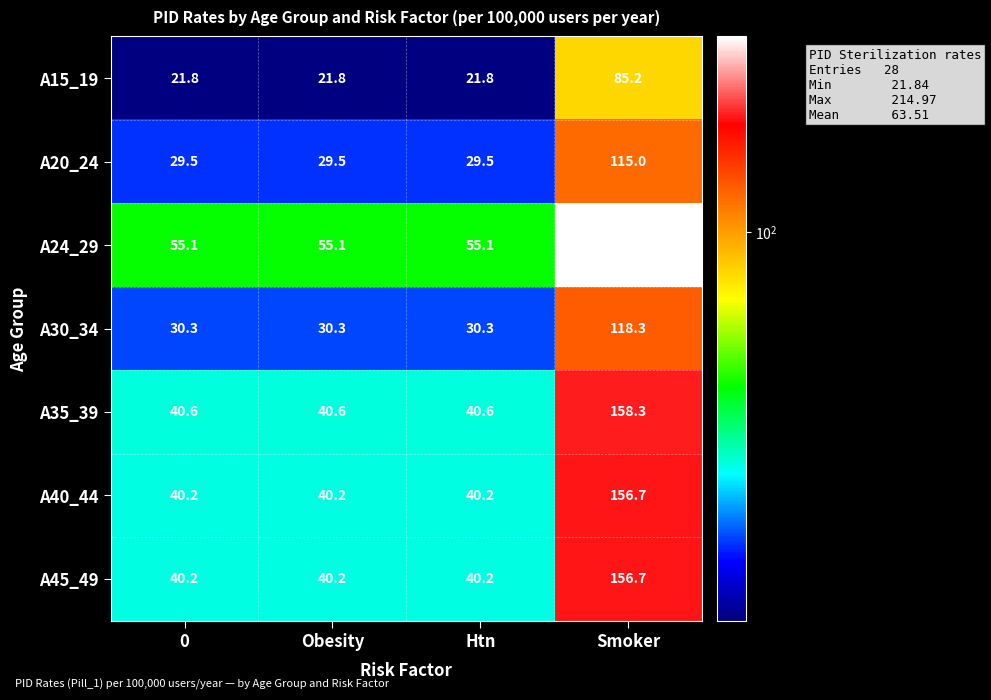

What is the total value across all series at Obesity?

257.7